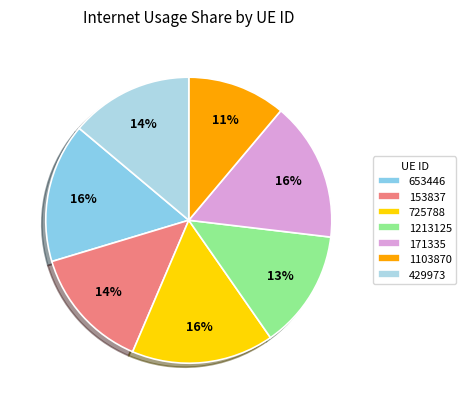

Does any single category account for the majority?

No